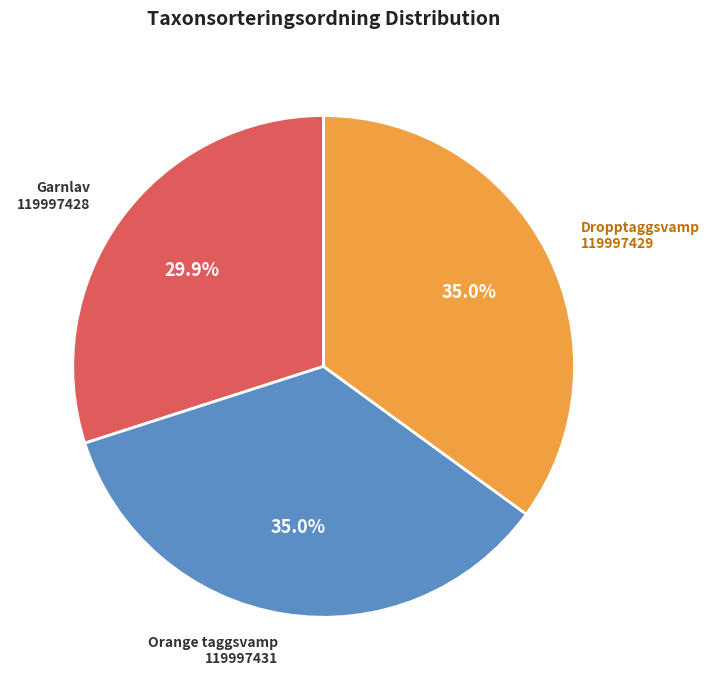

Is there any slice that represents more than half of the pie?

No